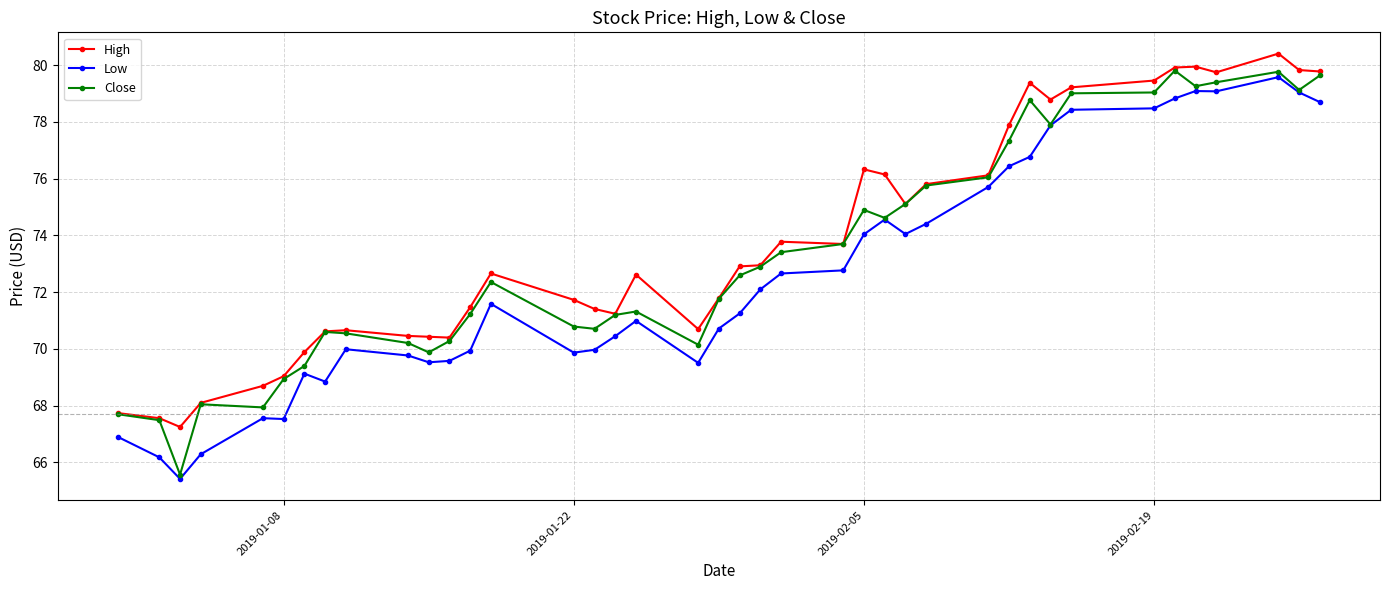

What is the difference between the second highest and second lowest values in the Close series?

12.3